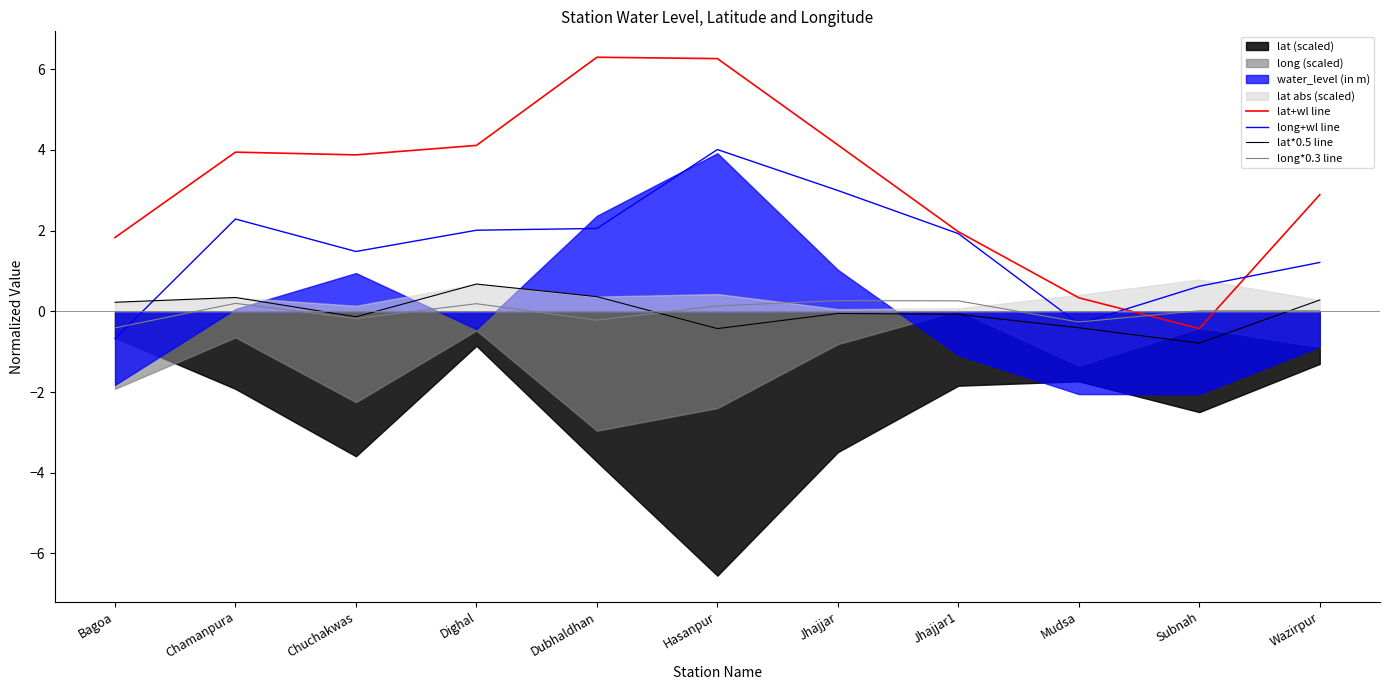

Where is the first local minimum for long+wl line?

Chuchakwas